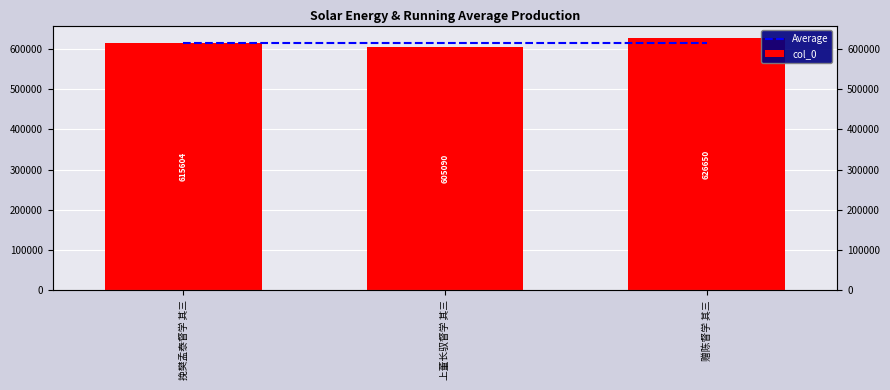

How many distinct data groups are displayed?

2